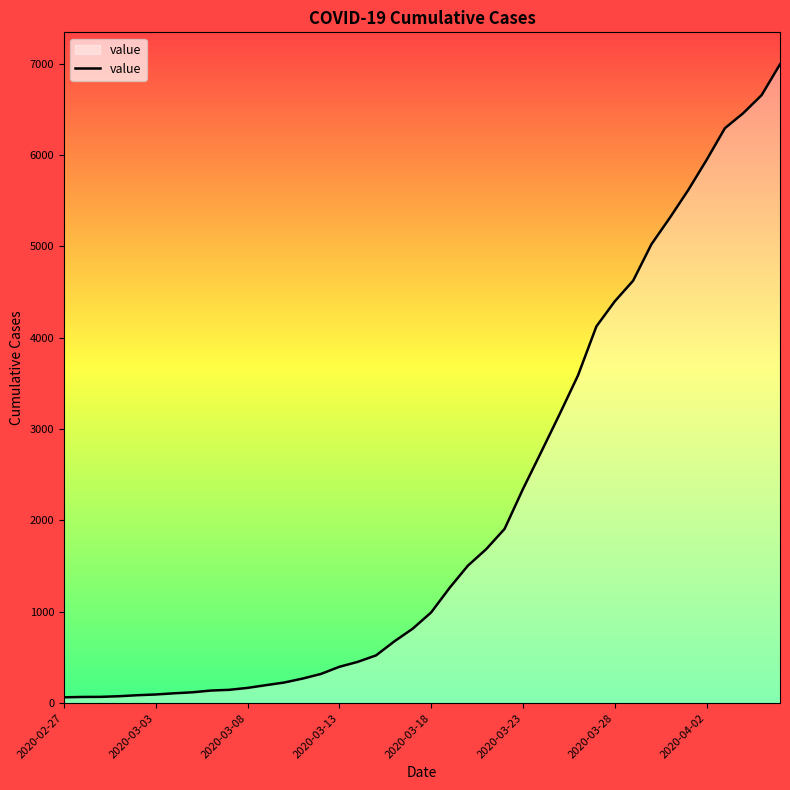

What is the greatest value displayed?

6995